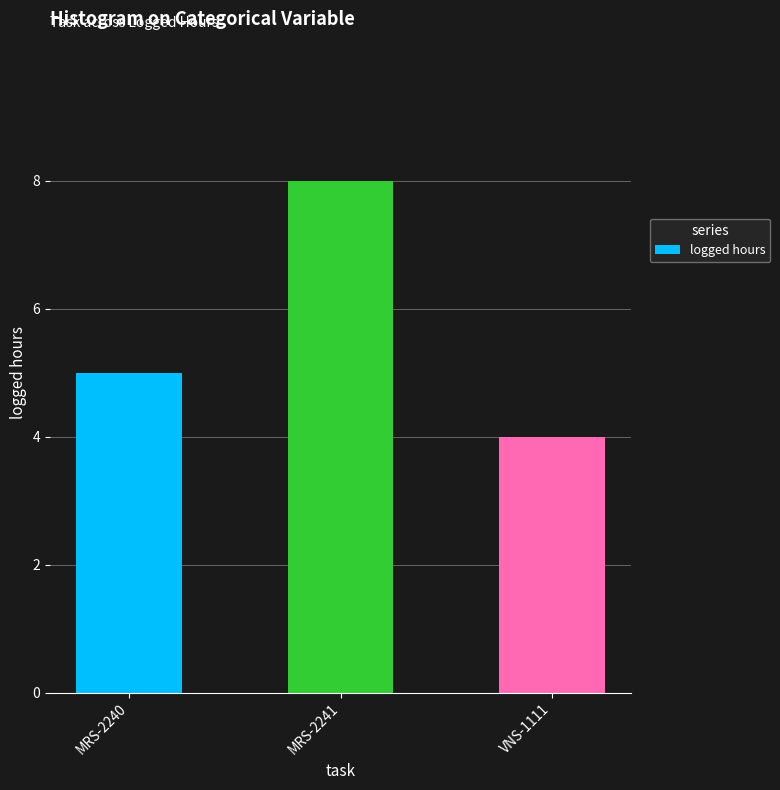

What is the ratio of the value at MRS-2241 to the value at MRS-2240?

1.6